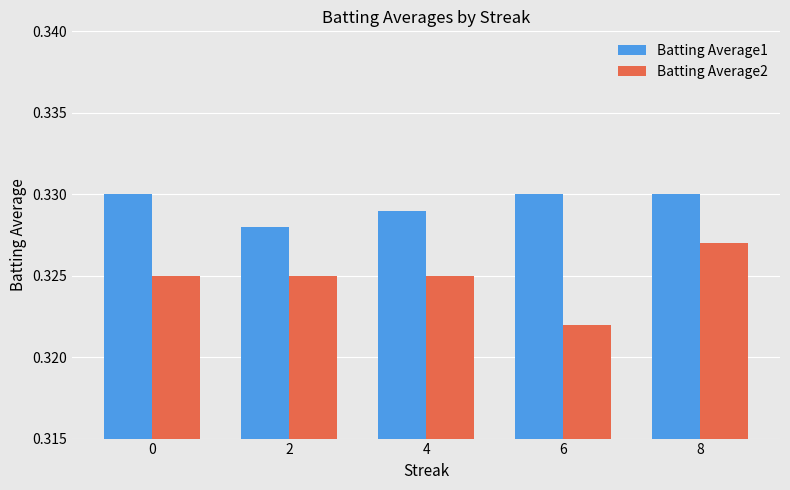

The value of Batting Average1 at 6 is 0.1. True or false?

False